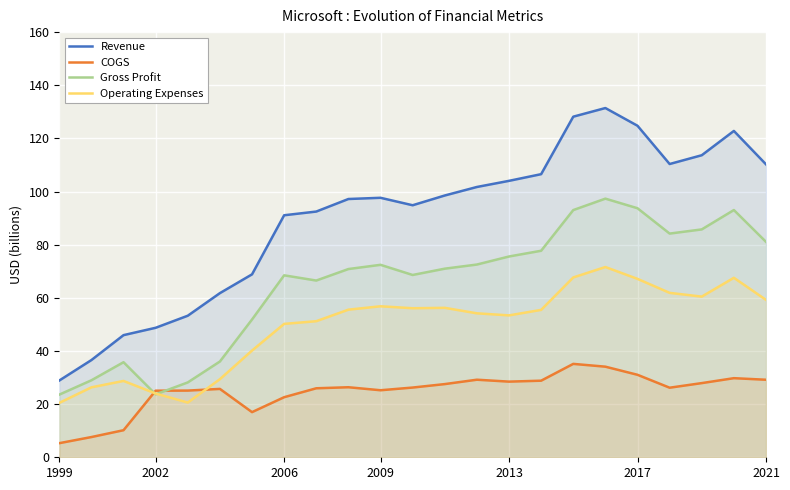

Rank the series by their average value, from highest to lowest.

Revenue, Gross Profit, Operating Expenses, COGS